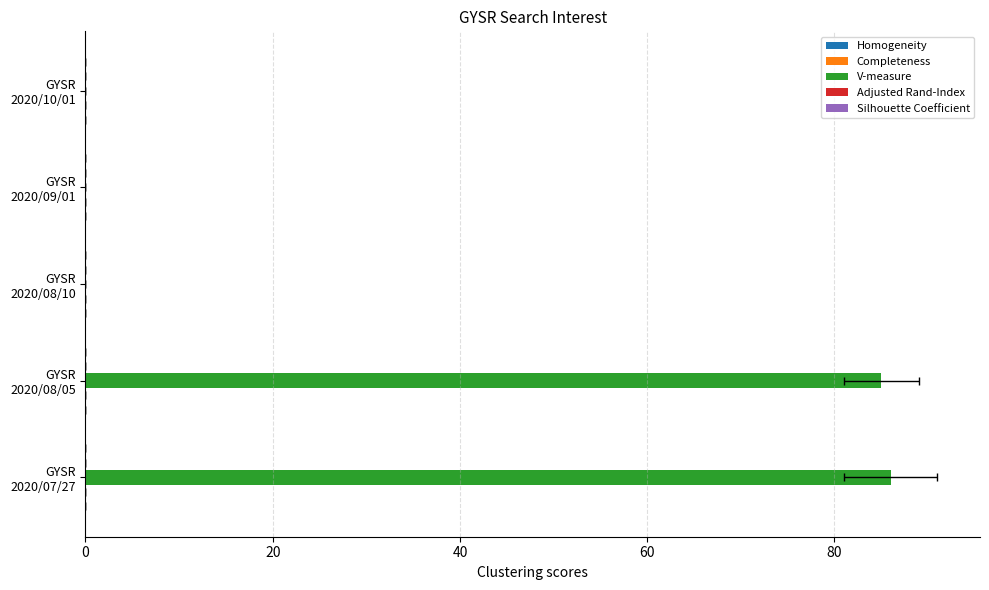

What is the value of the Homogeneity bar at the 5th from the left?

0.1